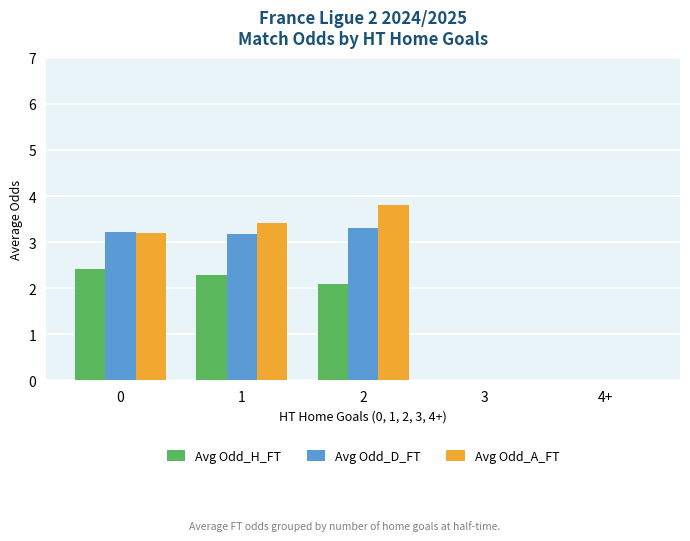

The value of Avg Odd_A_FT at 1 is 5.4. True or false?

False